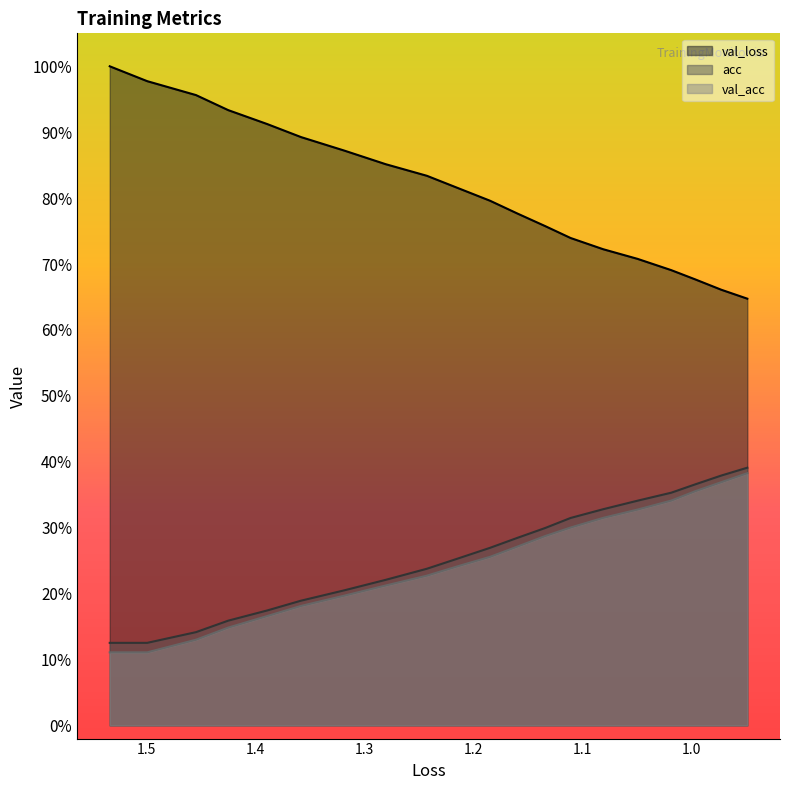

What is the difference between the maximum and second lowest values in the acc series?

0.3